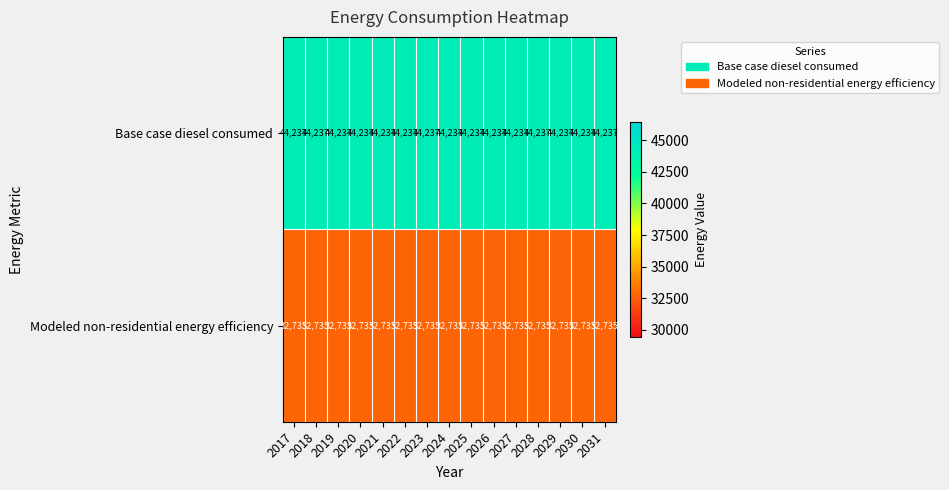

At how many categories does at least one series exceed 43572?

15